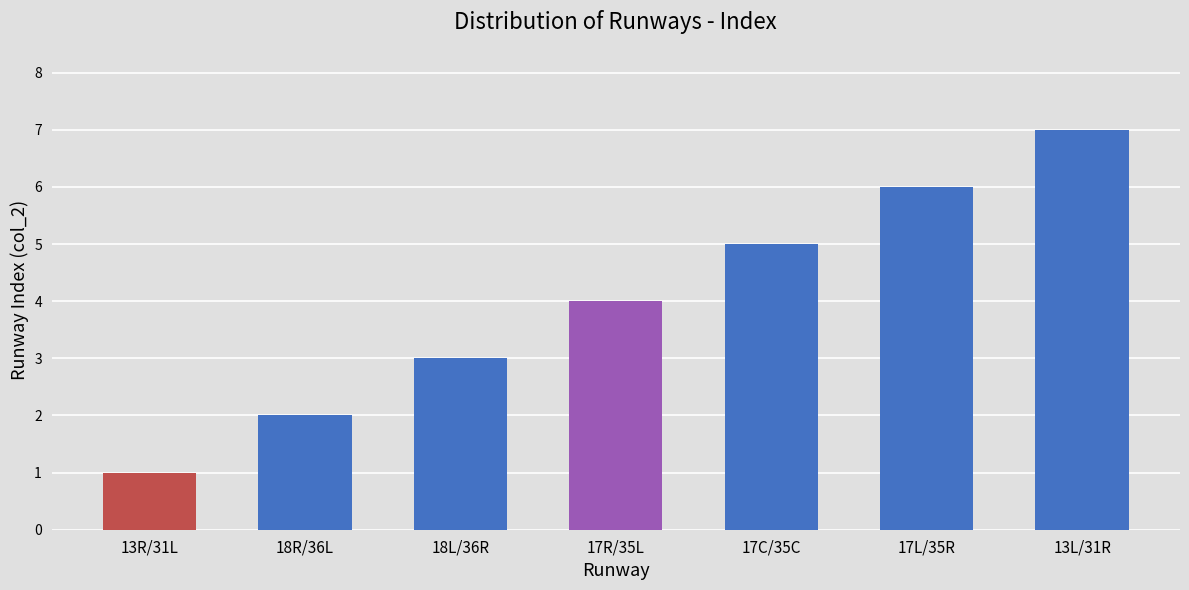

What is the label of the 4th bar from the right?

17R/35L